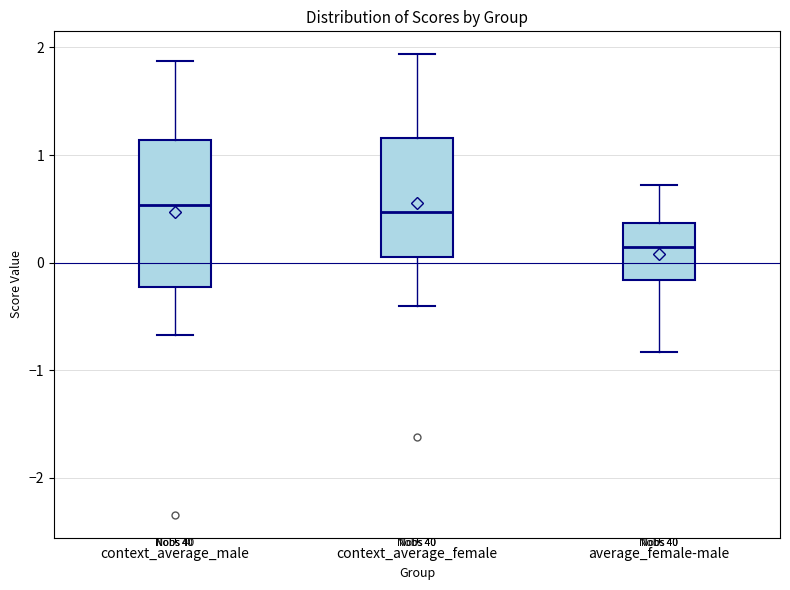

Reading left to right, transcribe this box plot: for each box, give where its median line is, the range the box spans, and where its two whiskers end, as read against the y-axis. The values are not printed on the chart, so give them approximately, as read against the axis.

context_average_male: median 0.5, box -0.2 to 1.1, whiskers -0.7 to 1.9
context_average_female: median 0.5, box 0.1 to 1.2, whiskers -0.4 to 1.9
average_female-male: median 0.1, box -0.2 to 0.4, whiskers -0.8 to 0.7